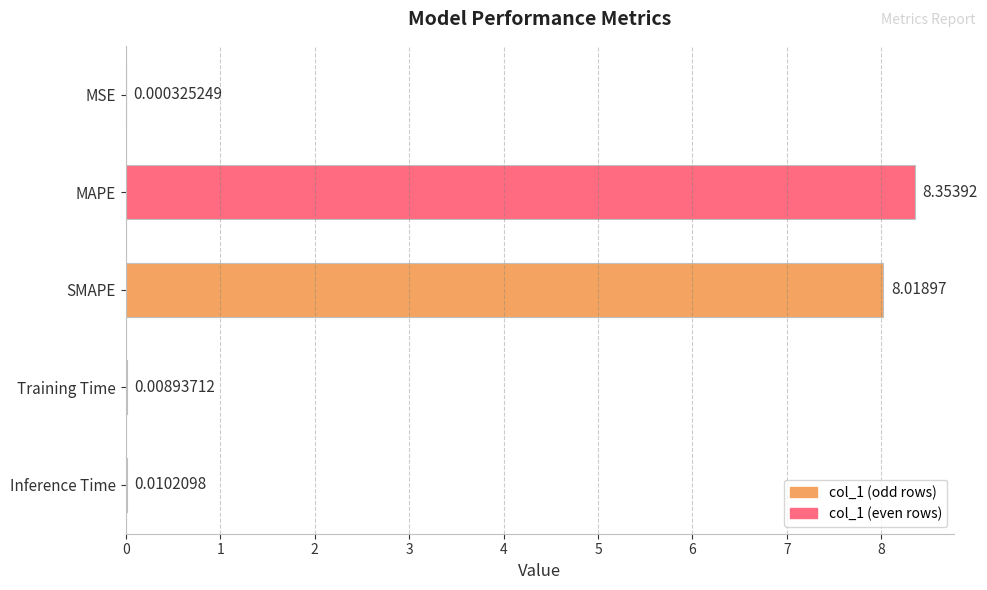

Between Inference Time and SMAPE, which is larger?

SMAPE